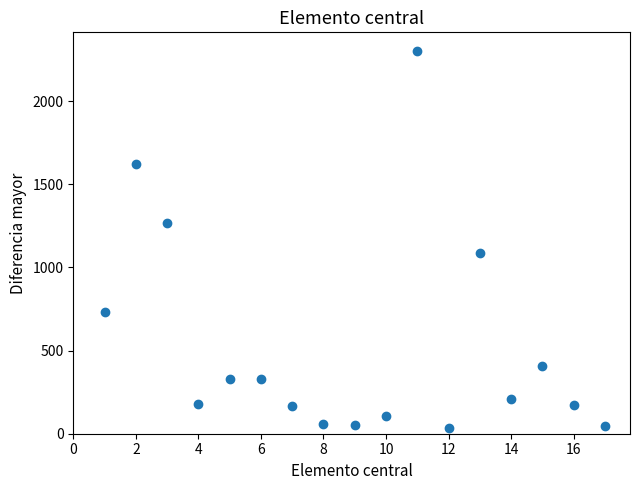

What is the range of Y values (max minus min)?

2267.5